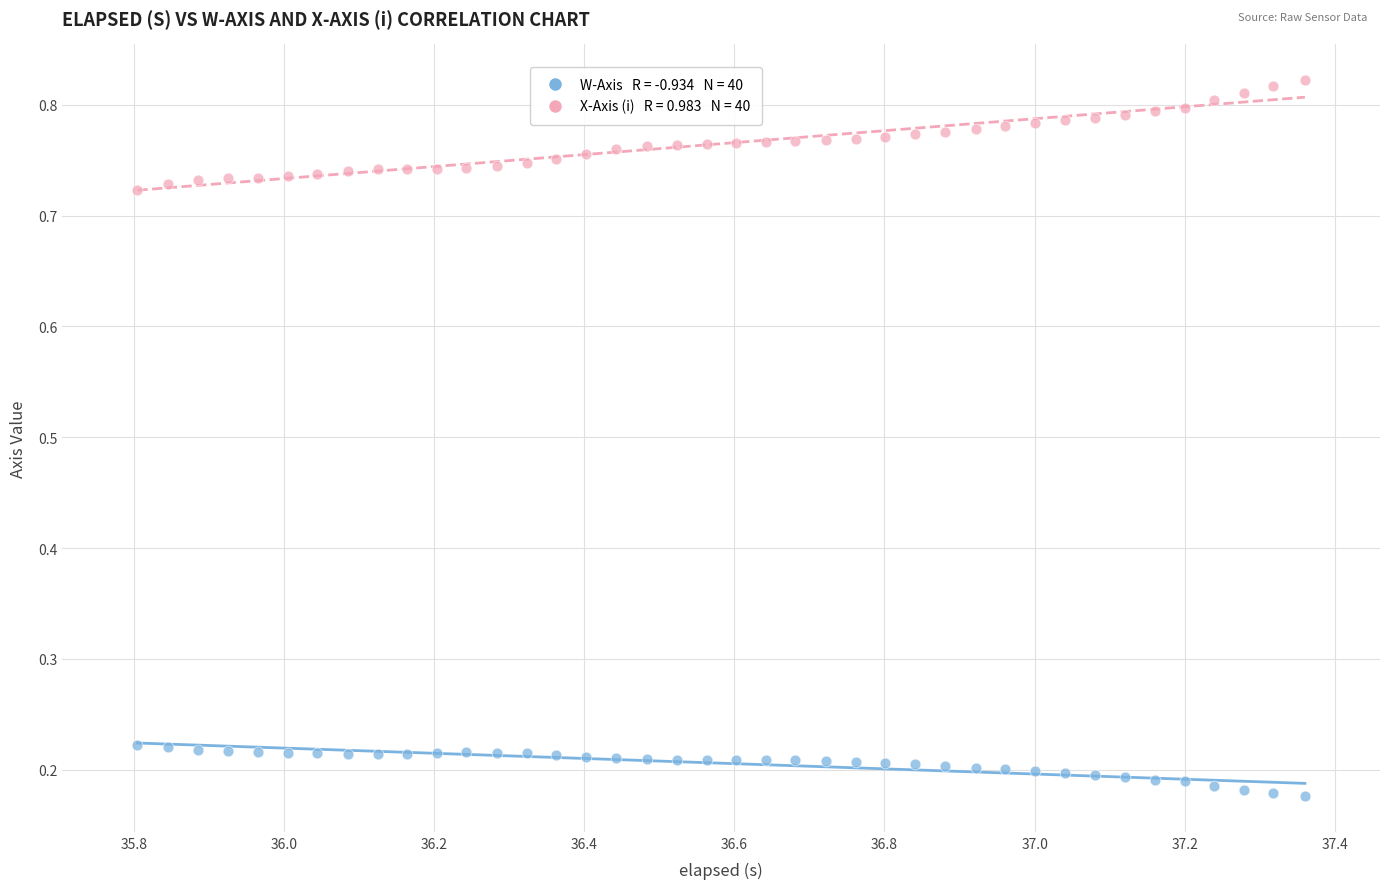

Across all data points, what is the range of Y values (max minus min)?

0.6